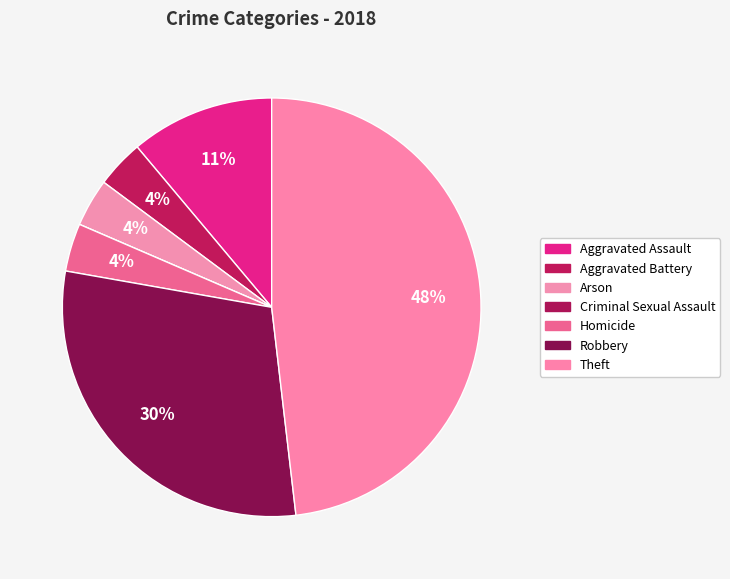

Is it true that Homicide is 4% of the pie?

True